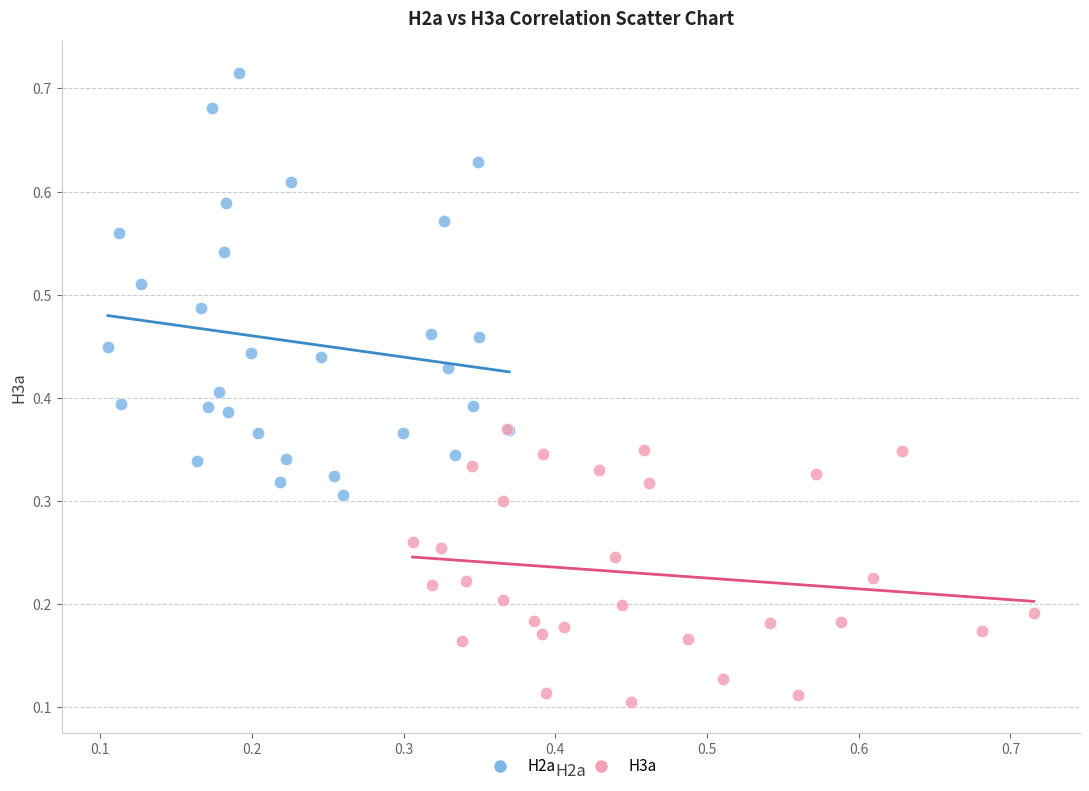

Which series has the largest Y range (max minus min)?

H2a